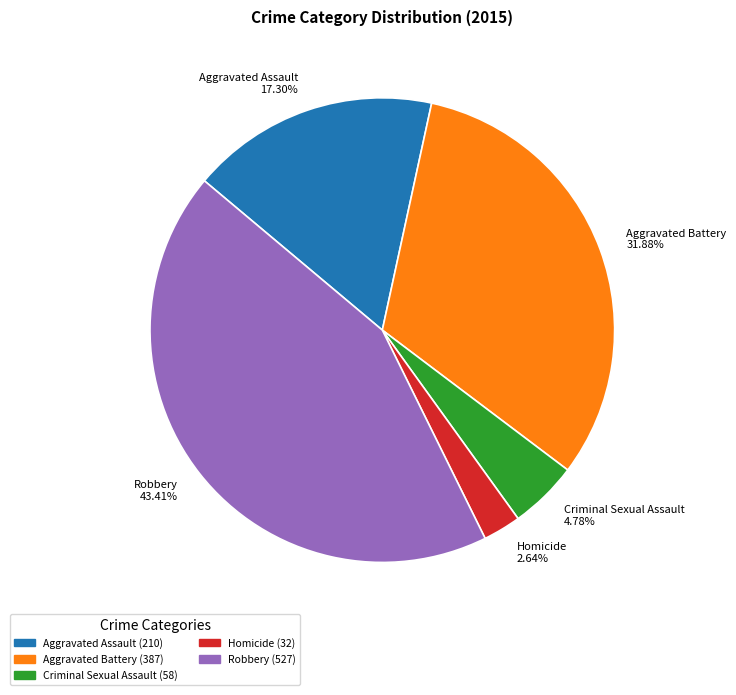

Does Aggravated Assault account for over 50% of the chart?

No